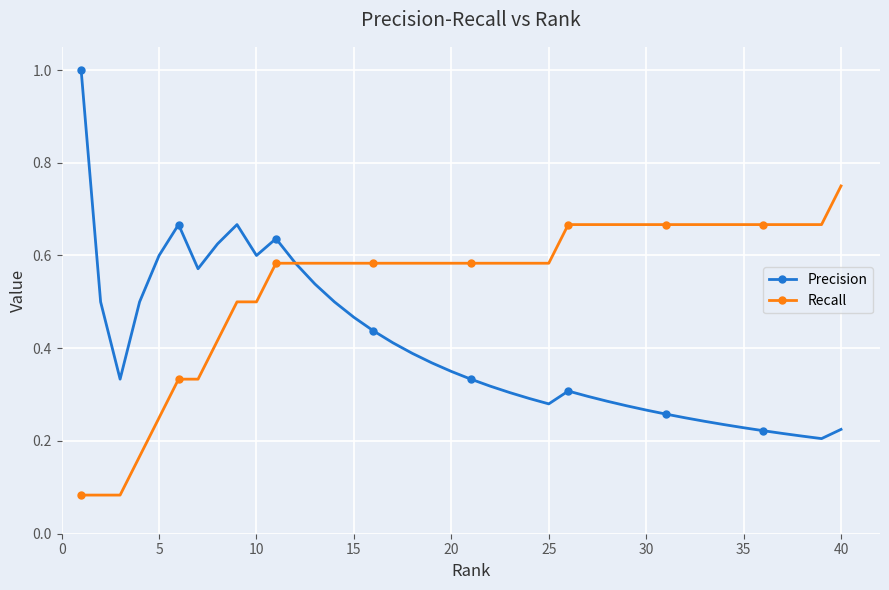

What is the greatest value displayed?

1.0